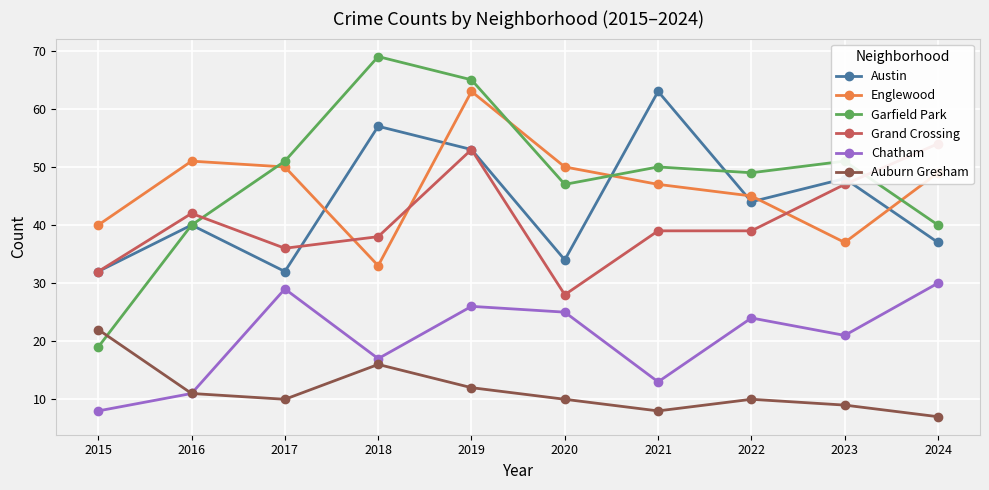

True or false: Austin has a value of 48 at 2023.

True